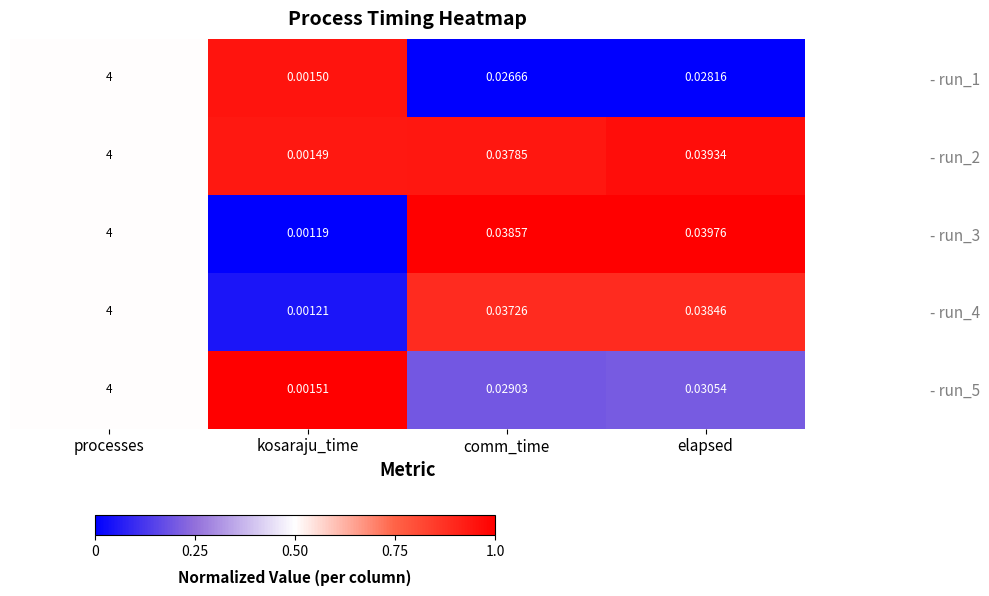

Which series has the largest total across all categories?

- run_3